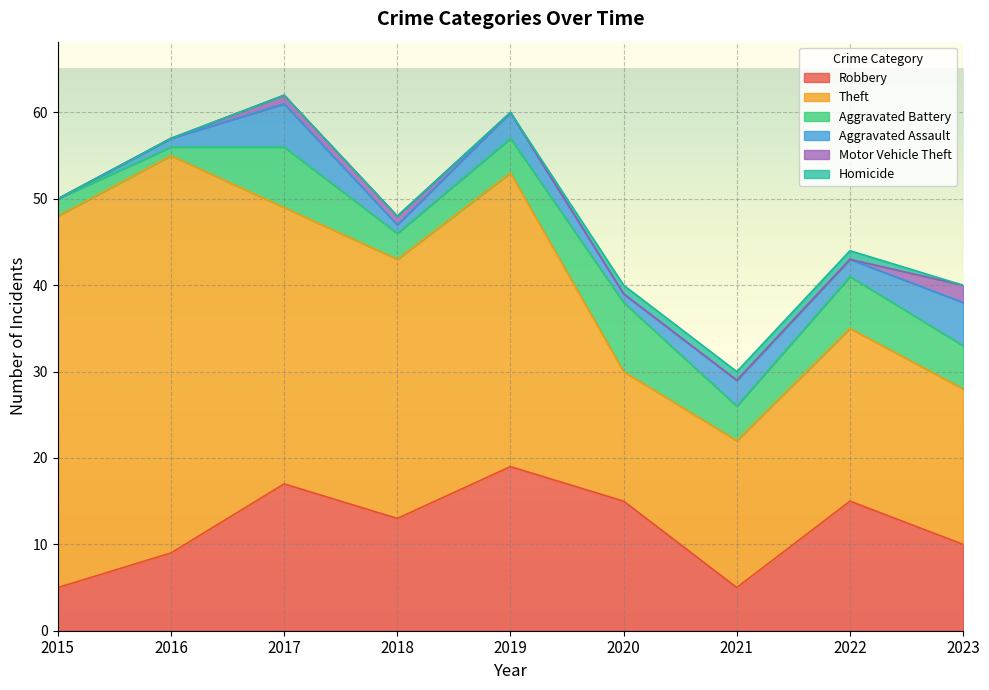

How many values in the Homicide series exceed 0?

3